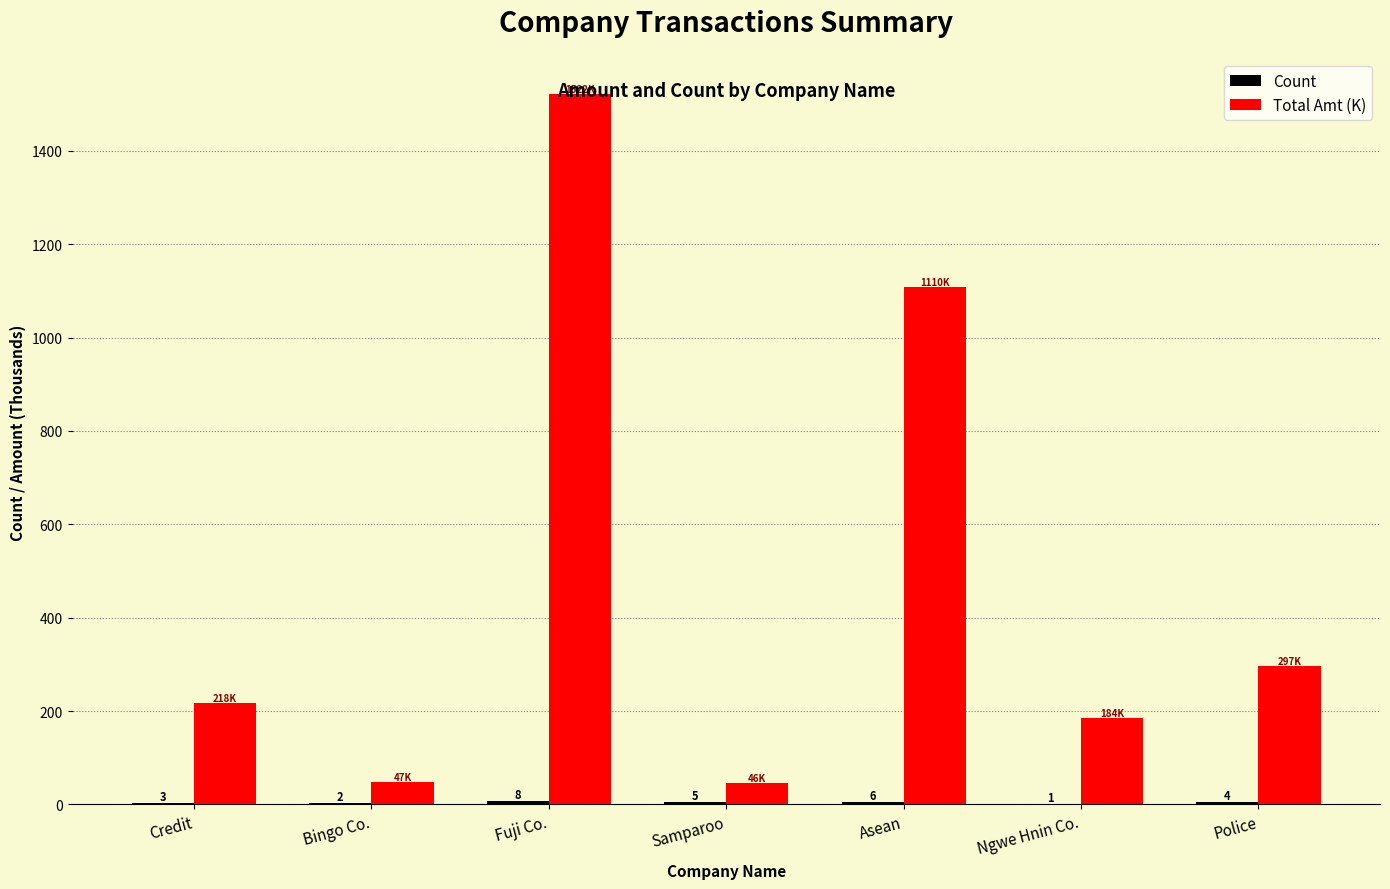

Which series has the largest total across all categories?

Total Amt (K)